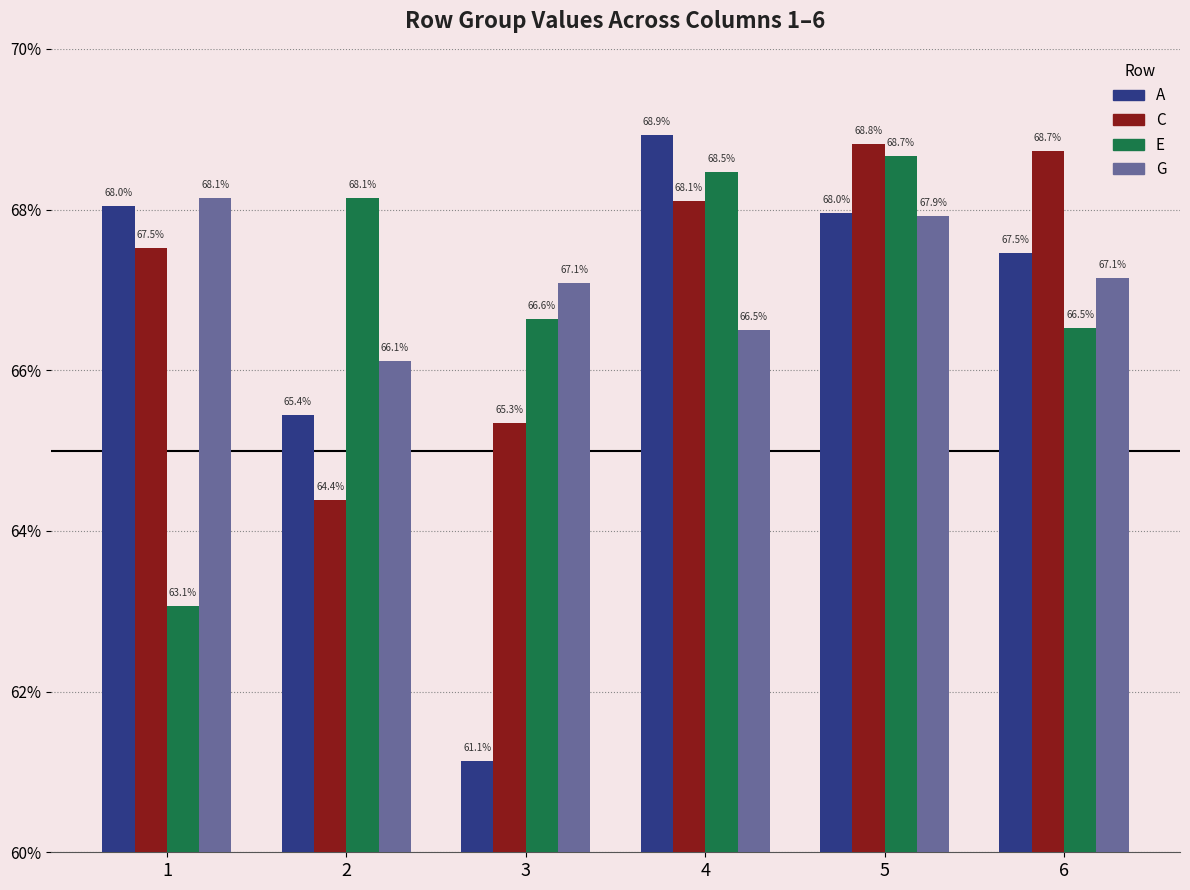

What is the sum of the G values at 1 and 4?

1.3